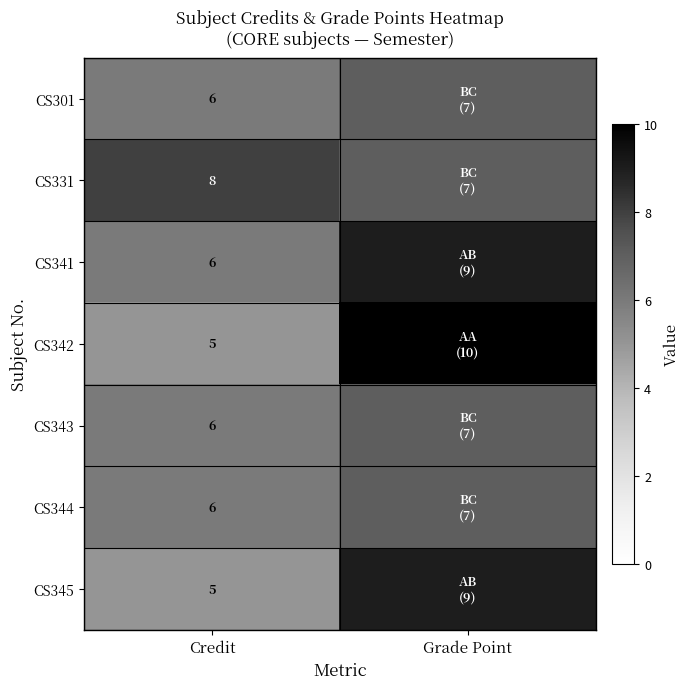

Is it true that CS343 equals 6 at Credit?

True